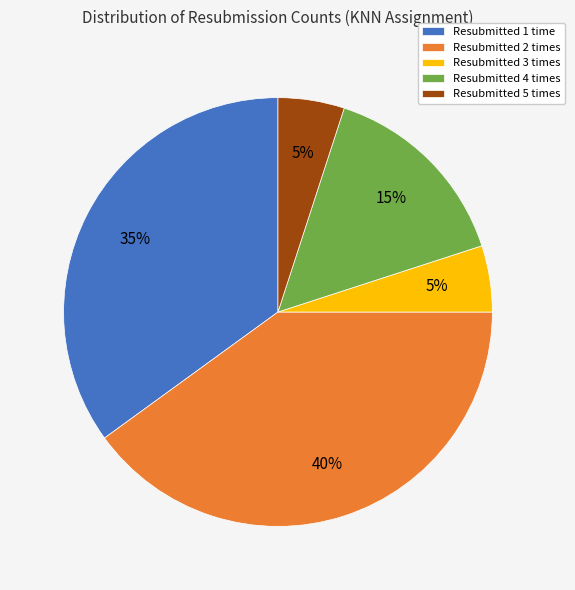

What is the ratio of the value at Resubmitted 1 time to the value at Resubmitted 5 times?

7.0